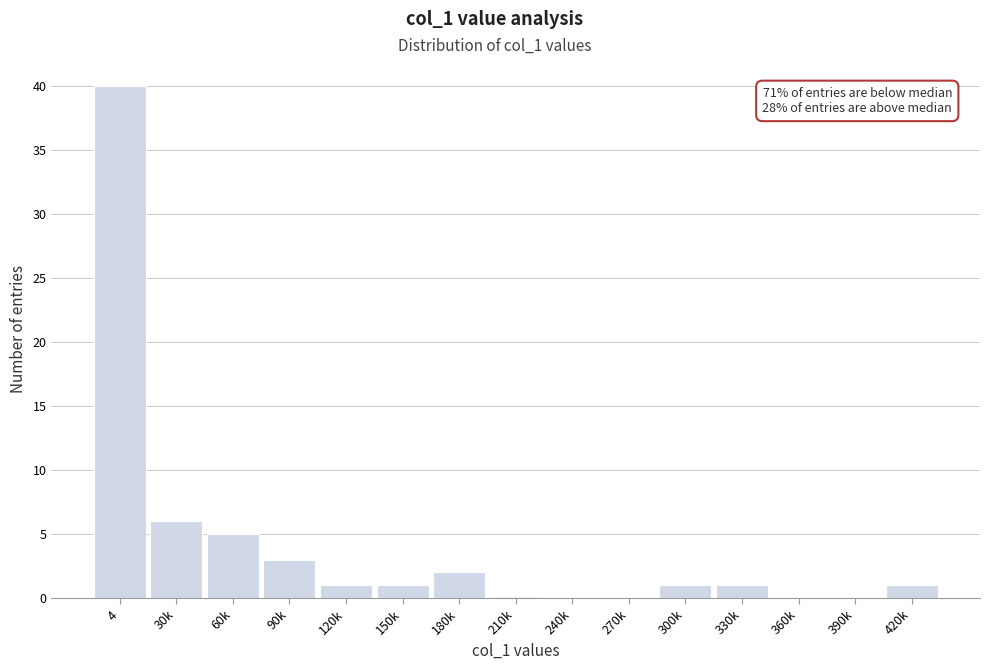

Reading left to right, list all the values displayed in this chart.

4=40	30k=6	60k=5	90k=3	120k=1	150k=1	180k=2	210k=0	240k=0	270k=0	300k=1	330k=1	360k=0	390k=0	420k=1